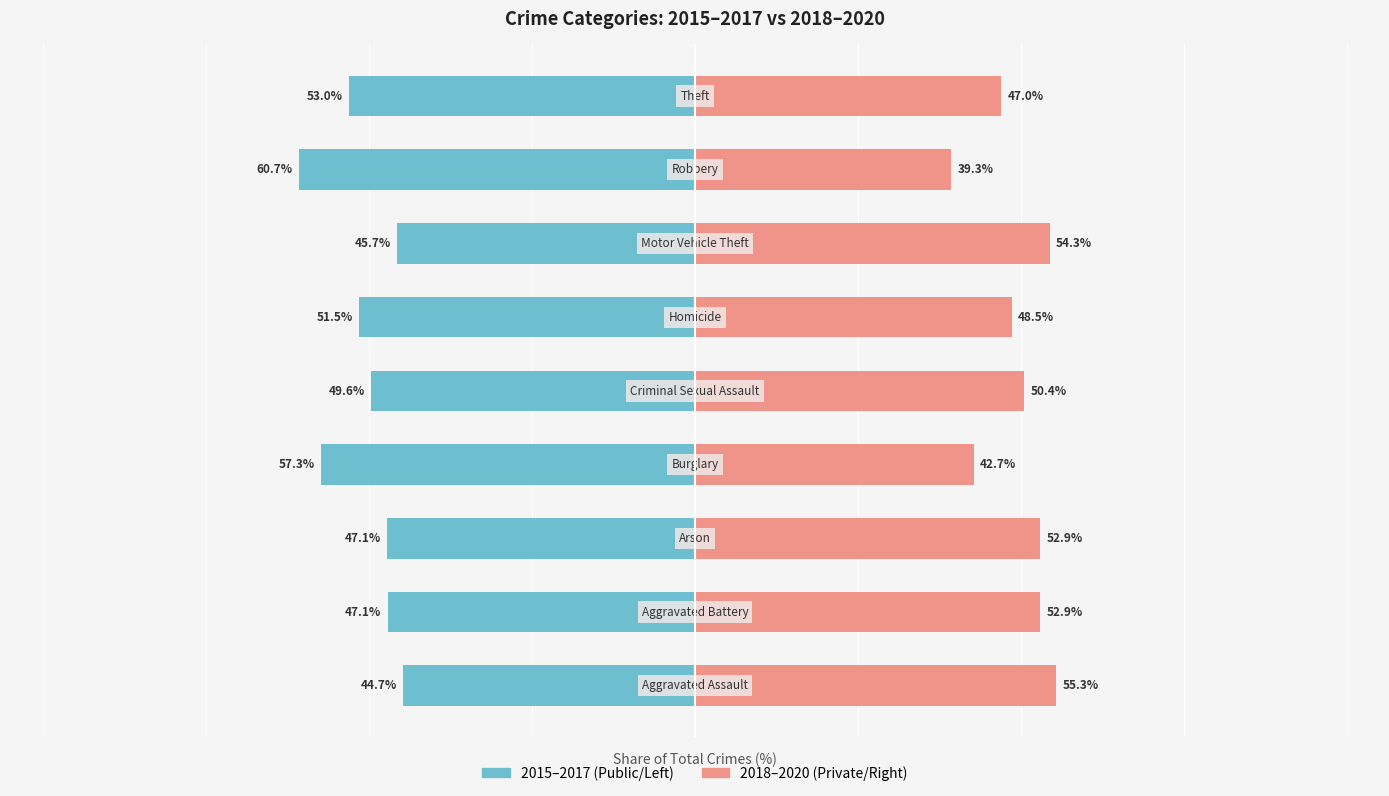

Reading left to right, what are all the values shown in this chart?

2015–2017: -44.7	-47.1	-47.1	-57.3	-49.6	-51.5	-45.7	-60.7	-53.0
2018–2020: 55.3	52.9	52.9	42.7	50.4	48.5	54.3	39.3	47.0